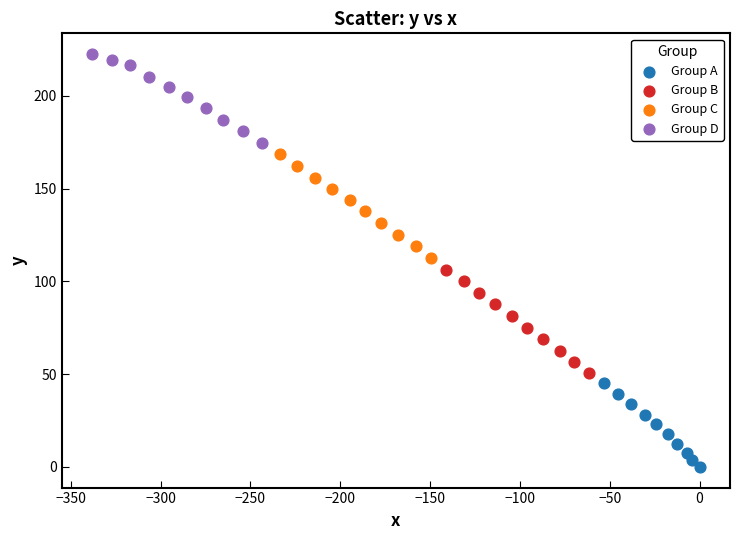

Which series reaches the minimum Y coordinate?

Group A